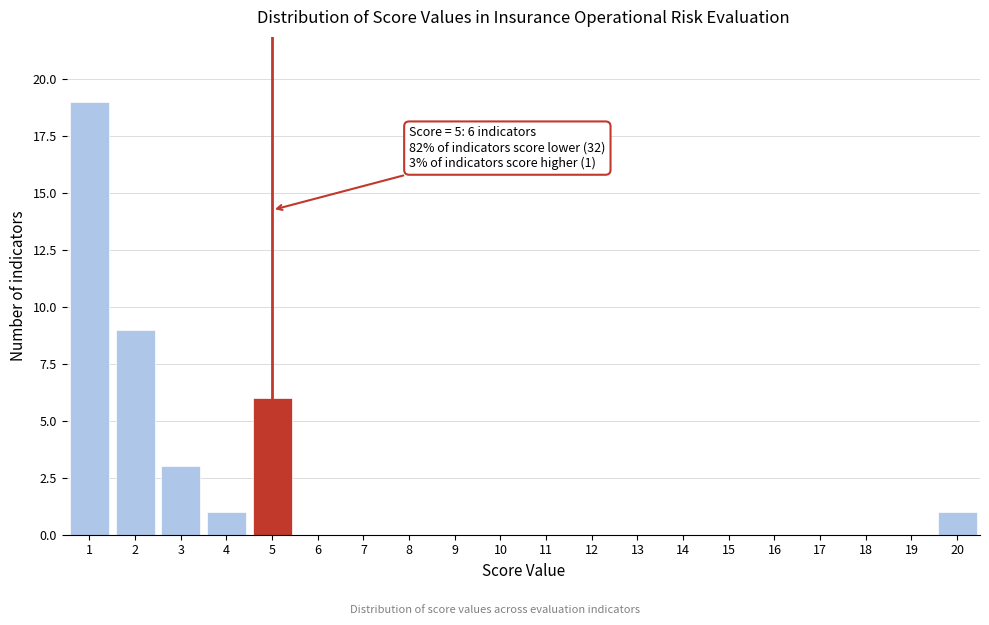

Reading right to left, list all the values displayed in this chart.

20=1	19=0	18=0	17=0	16=0	15=0	14=0	13=0	12=0	11=0	10=0	9=0	8=0	7=0	6=0	5=6	4=1	3=3	2=9	1=19